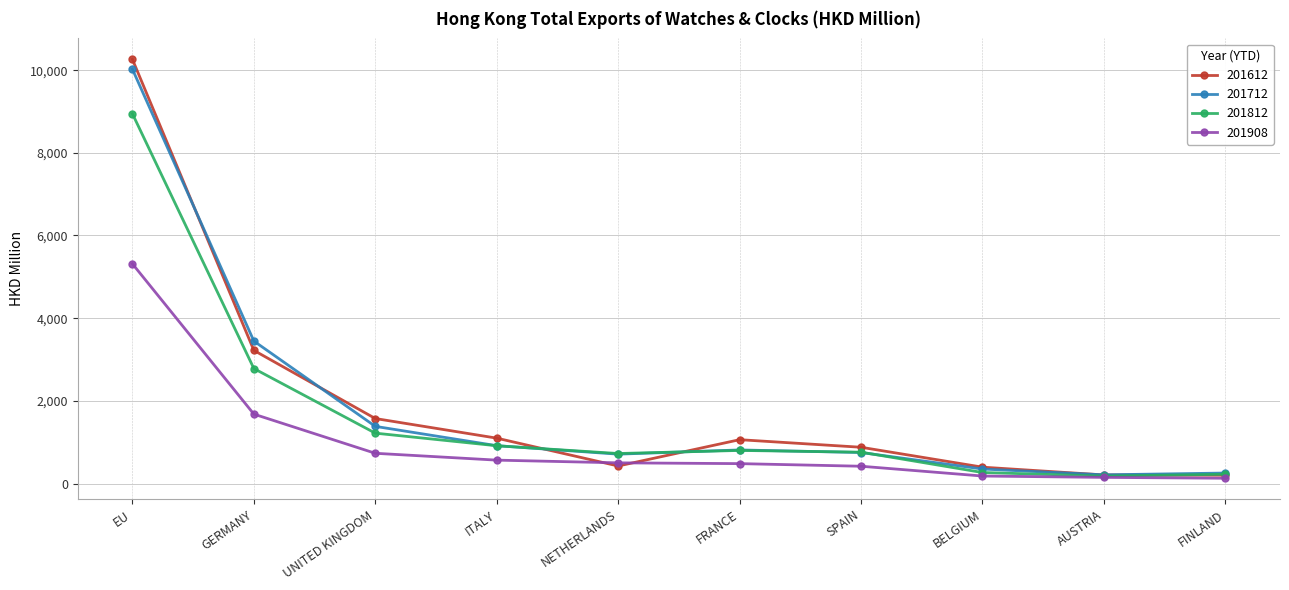

Does the chart display data point markers on the line(s)?

Yes